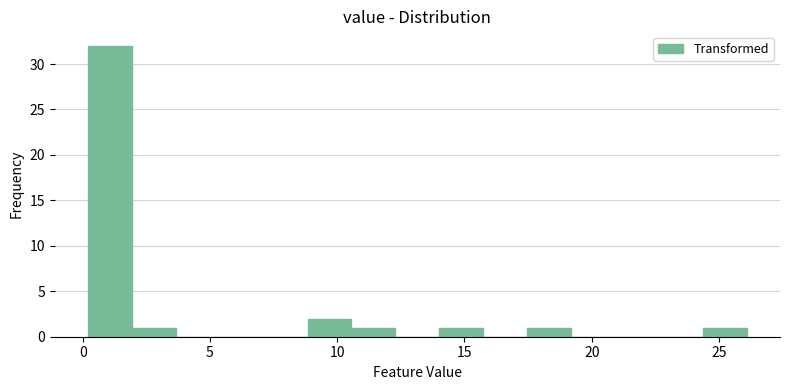

Read against the x-axis, roughly where is the centre of the tallest bar?

1.0